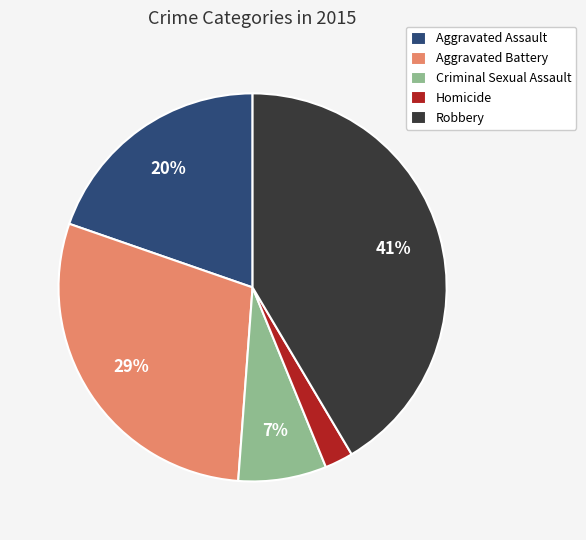

Which slice is the largest?

Robbery